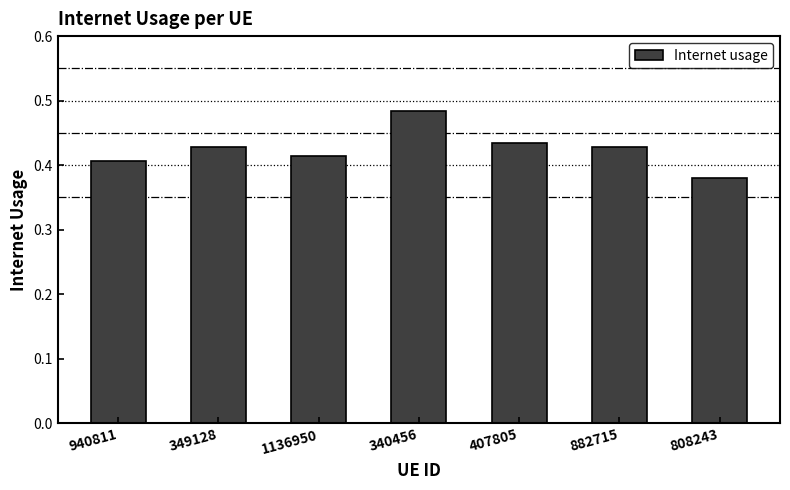

How many bars are there in total?

7